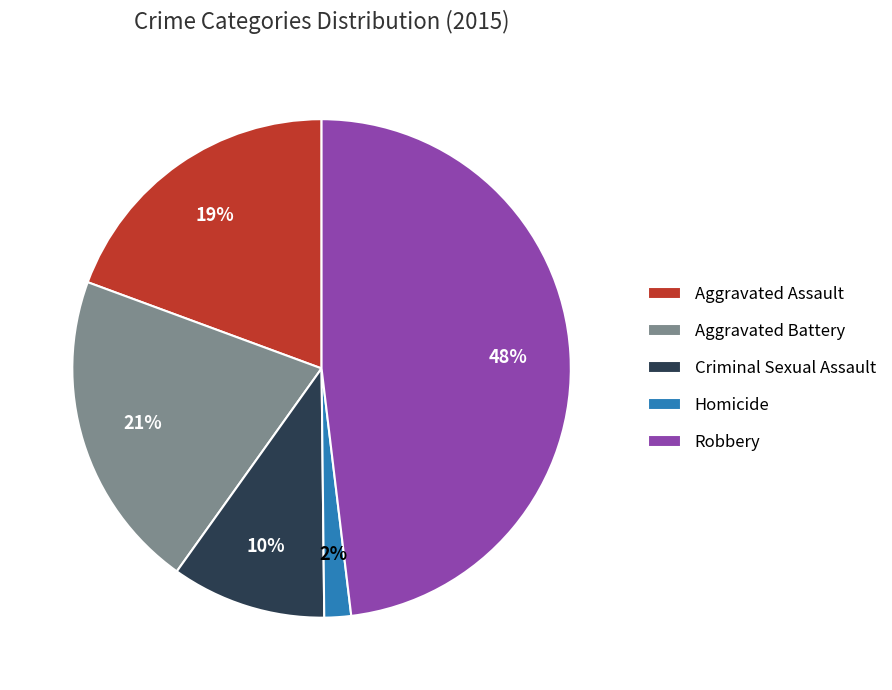

Approximately how many times larger is the value at Aggravated Battery compared to Robbery?

0.4